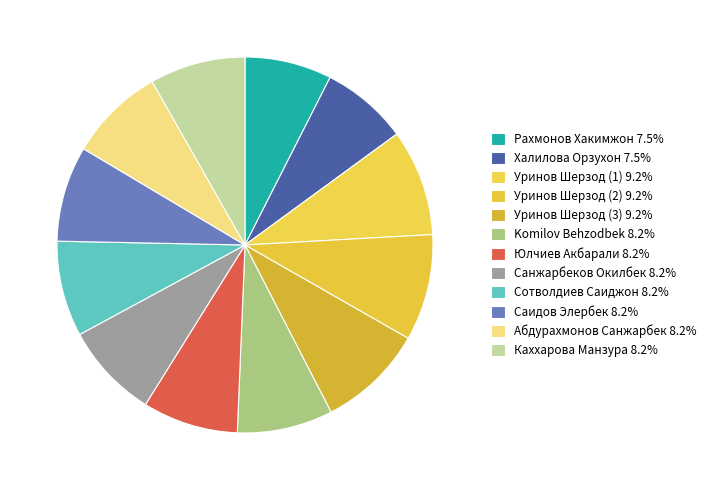

How many segments does this pie chart have?

12